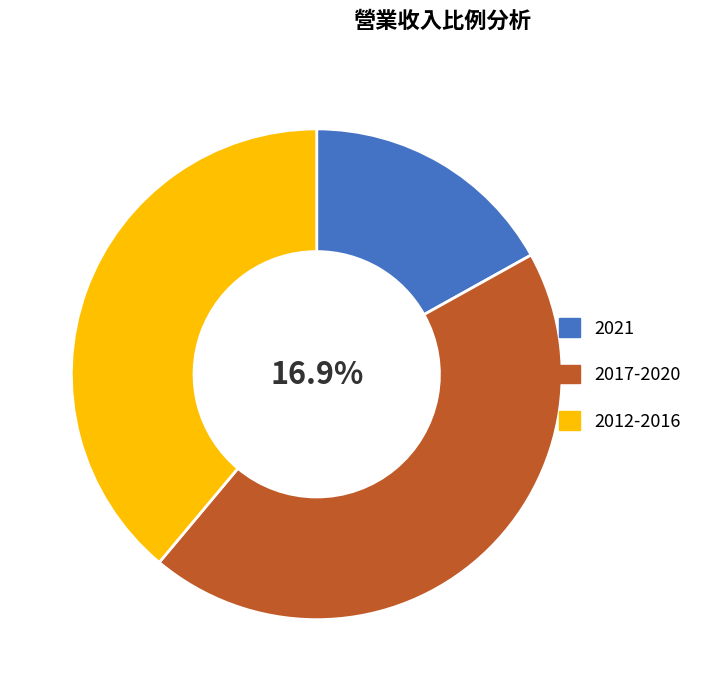

Does 2021 represent more than half of the total?

No